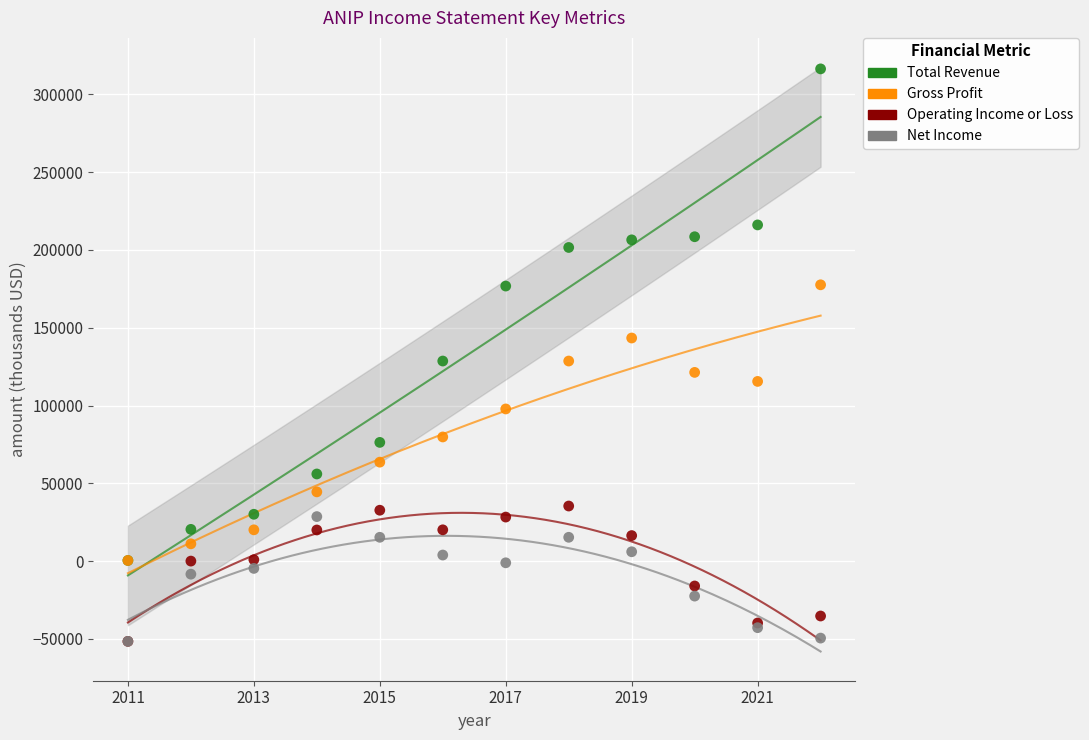

What are all the series names shown in the legend?

Total Revenue, Gross Profit, Operating Income or Loss, Net Income